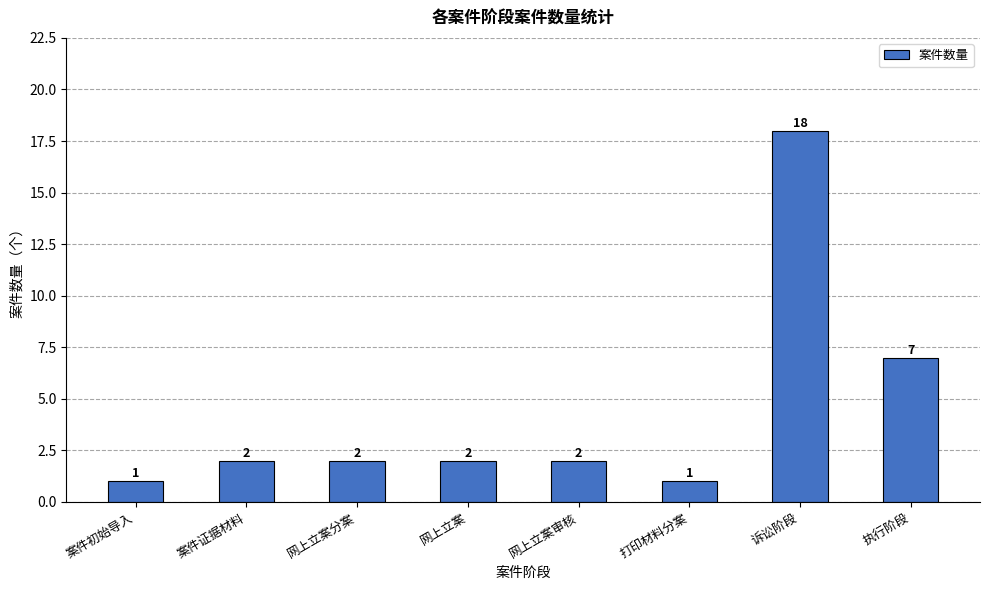

Which has a higher value, 诉讼阶段 or 网上立案分案?

诉讼阶段